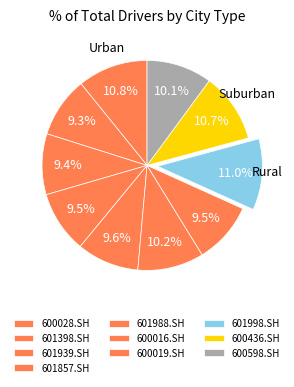

To the nearest percent, what is the average slice percentage?

10%